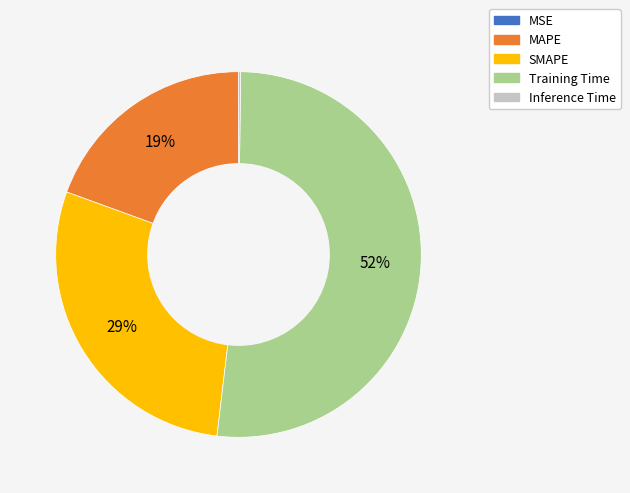

Which slice is the largest?

Training Time